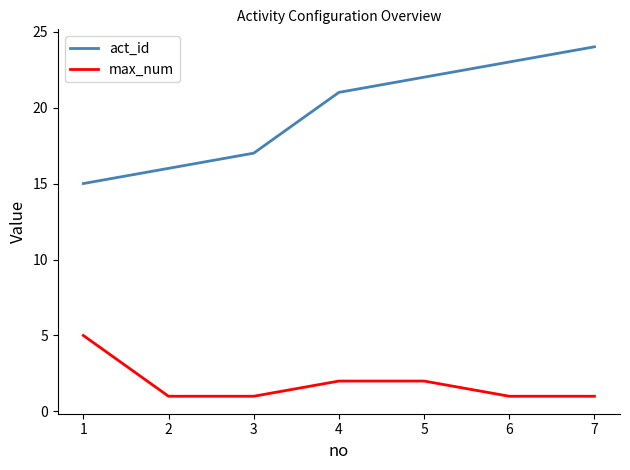

How many lines are shown in the chart?

2